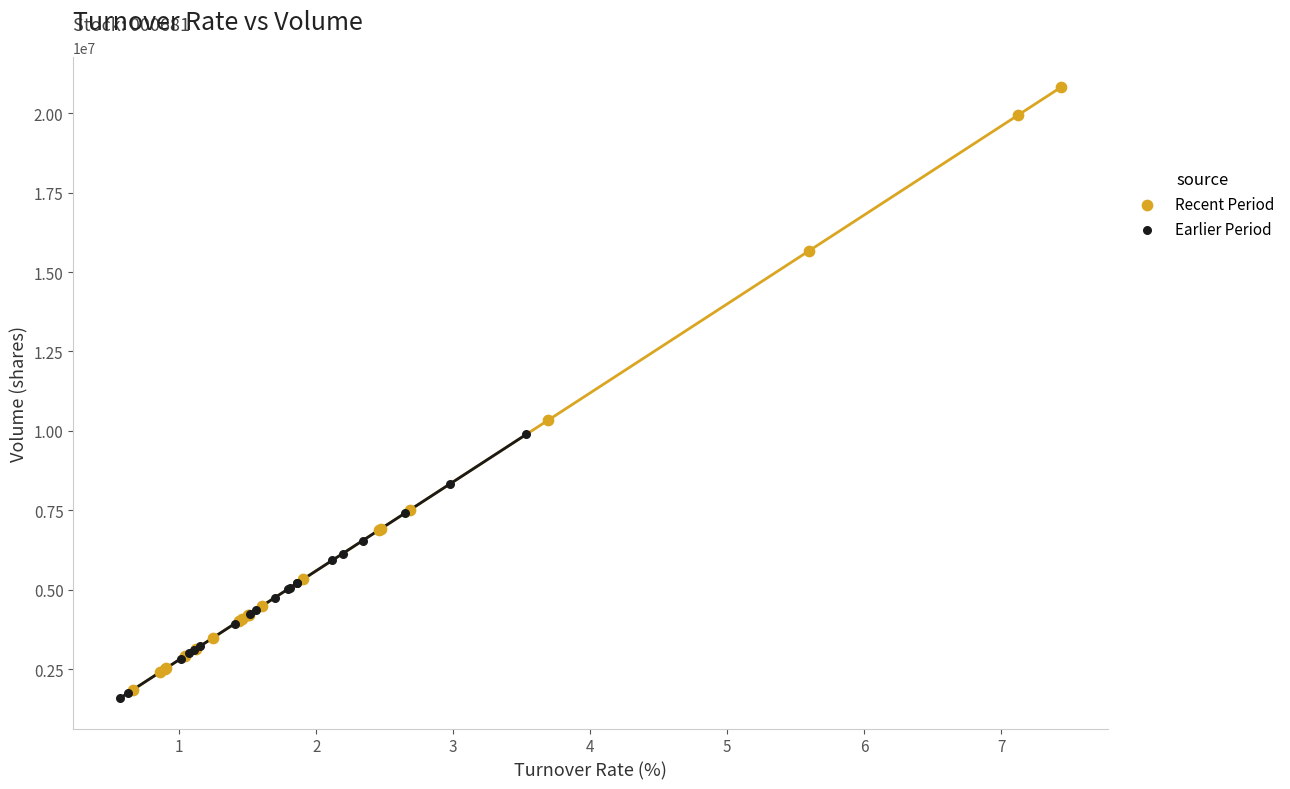

Which series reaches the maximum Y coordinate?

Recent Period